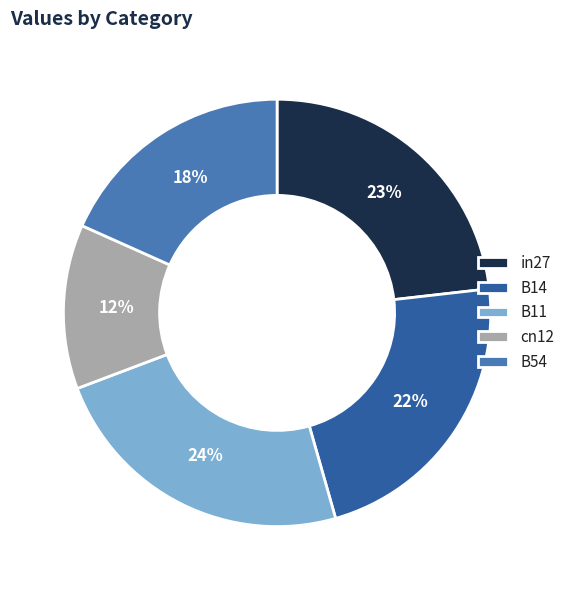

Is there a majority slice in this chart?

No